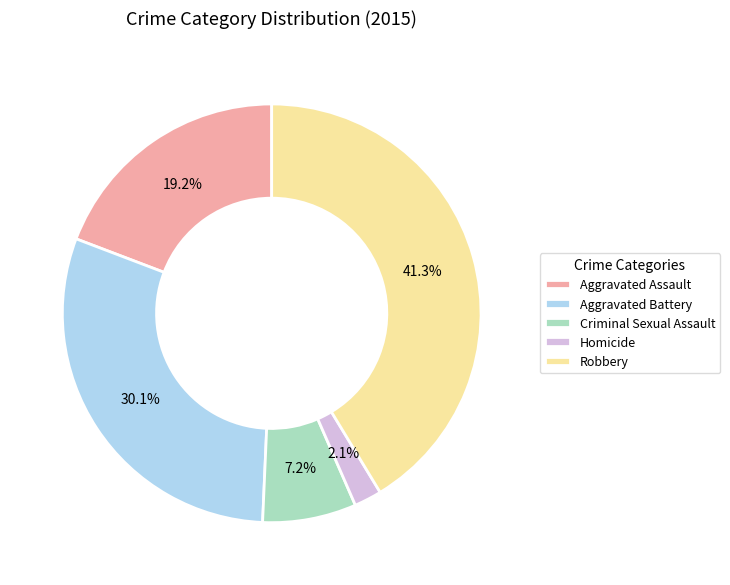

Between Criminal Sexual Assault and Aggravated Battery, which is larger?

Aggravated Battery